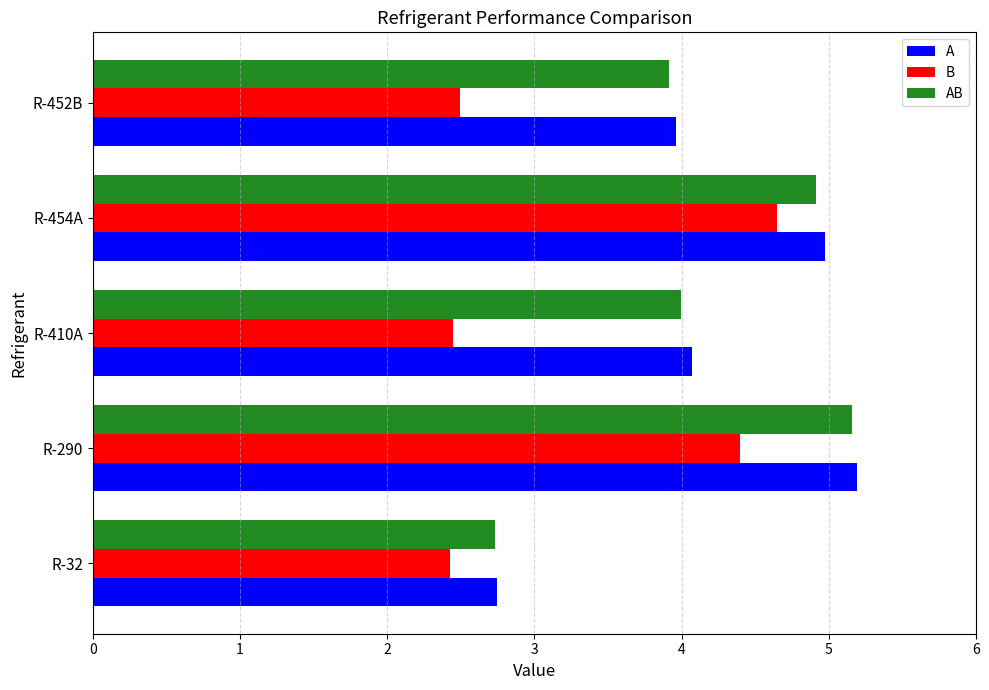

True or false: A has a value of 3.6 at R-32.

False